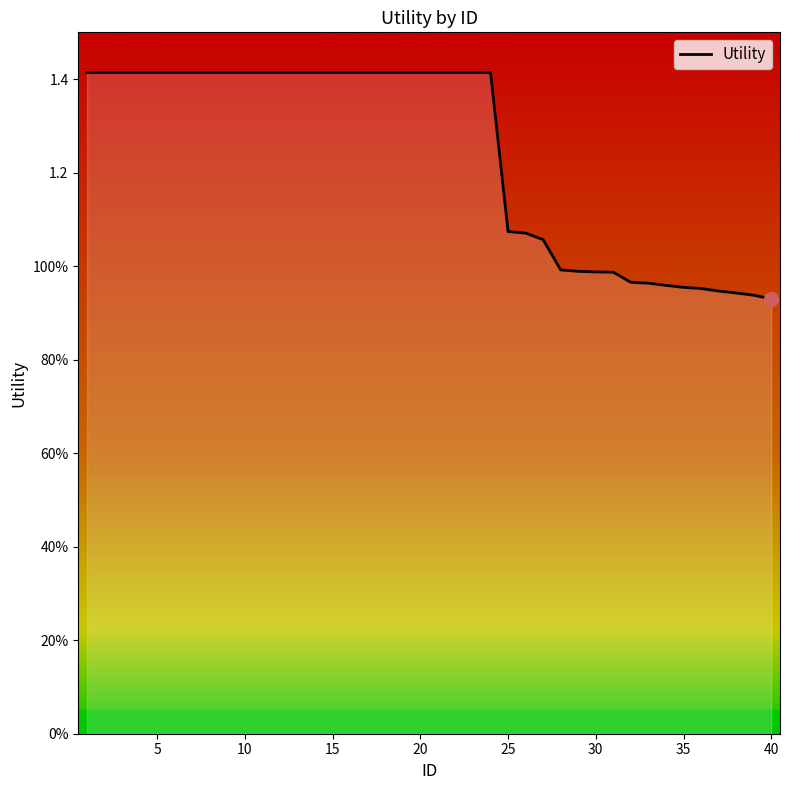

Does the chart display data point markers on the line(s)?

No